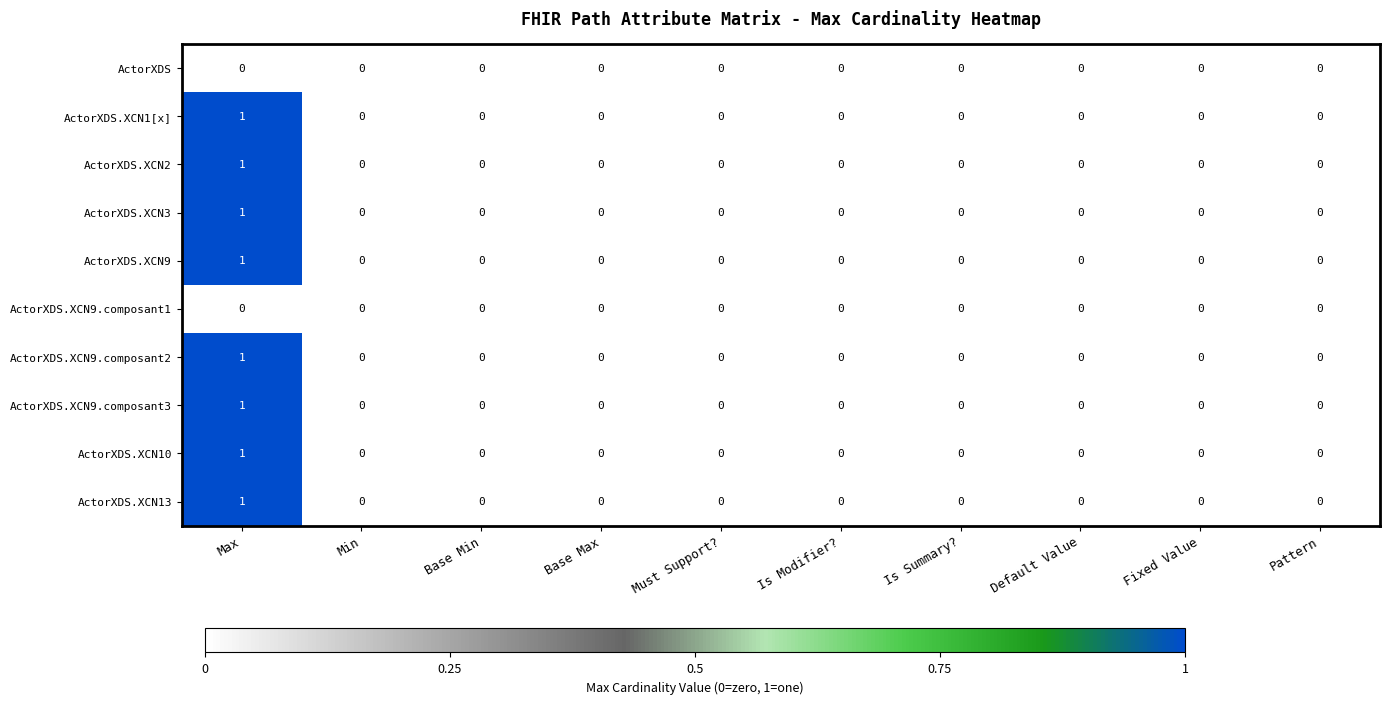

Count the number of data series in this chart.

10